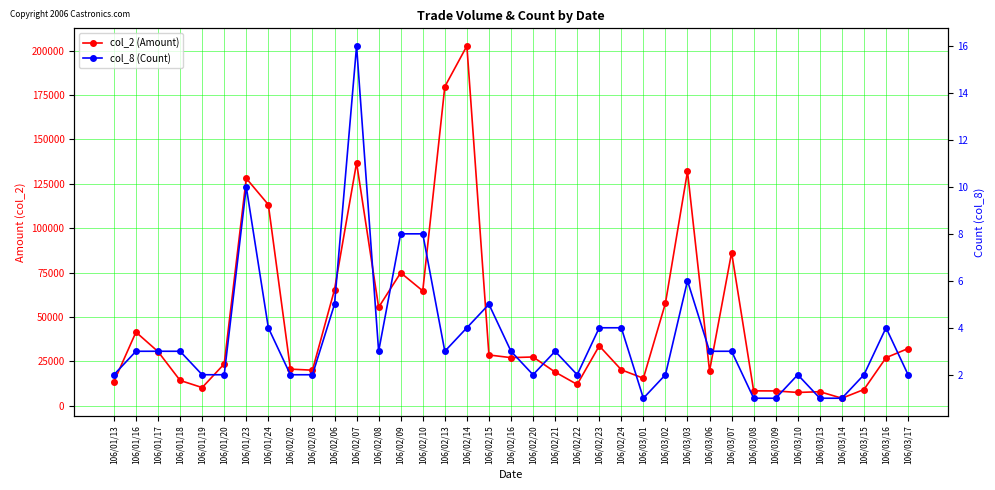

How many interior local peaks does the col_8 (Count) series have?

7